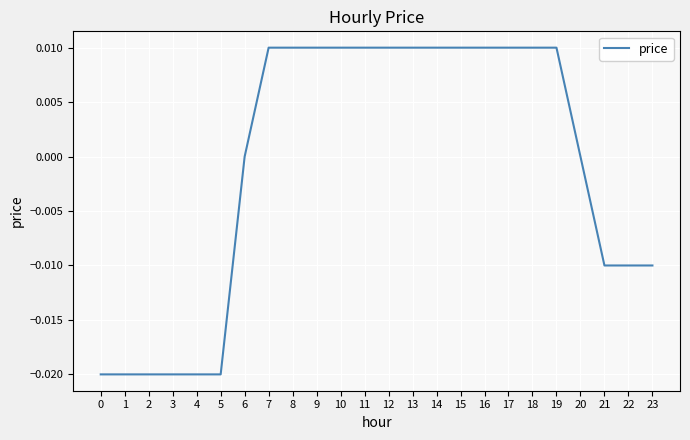

Which has a higher value, 14 or 2?

14